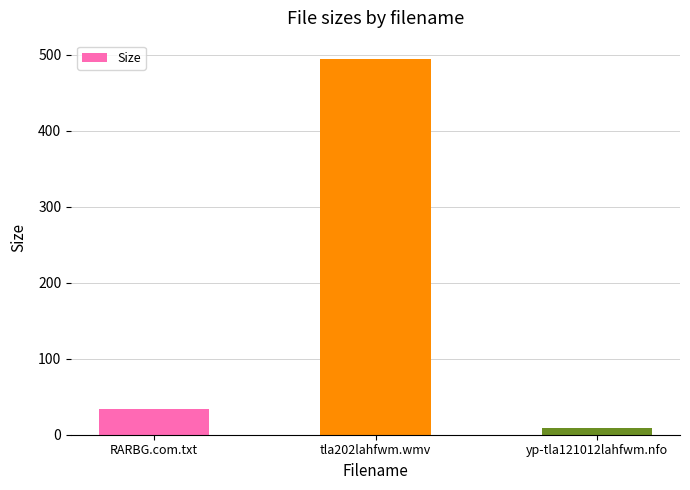

List the labels in order of value, smallest first.

yp-tla121012lahfwm.nfo, RARBG.com.txt, tla202lahfwm.wmv